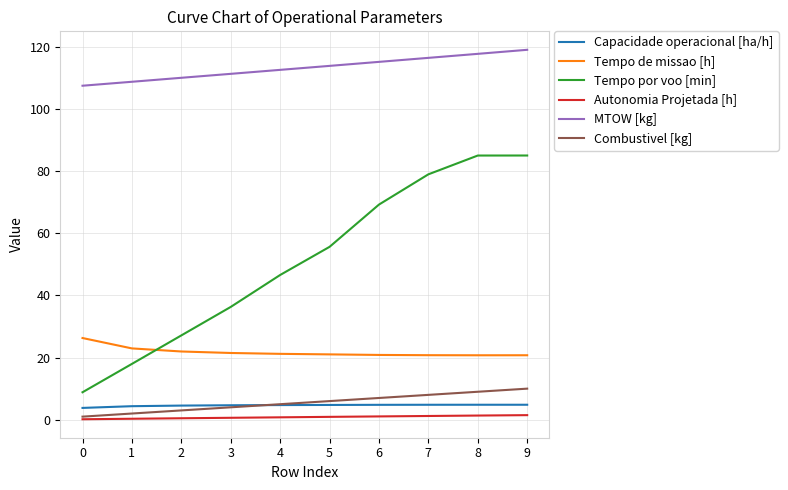

True or false: Tempo de missao [h] and MTOW [kg] intersect in this chart.

False